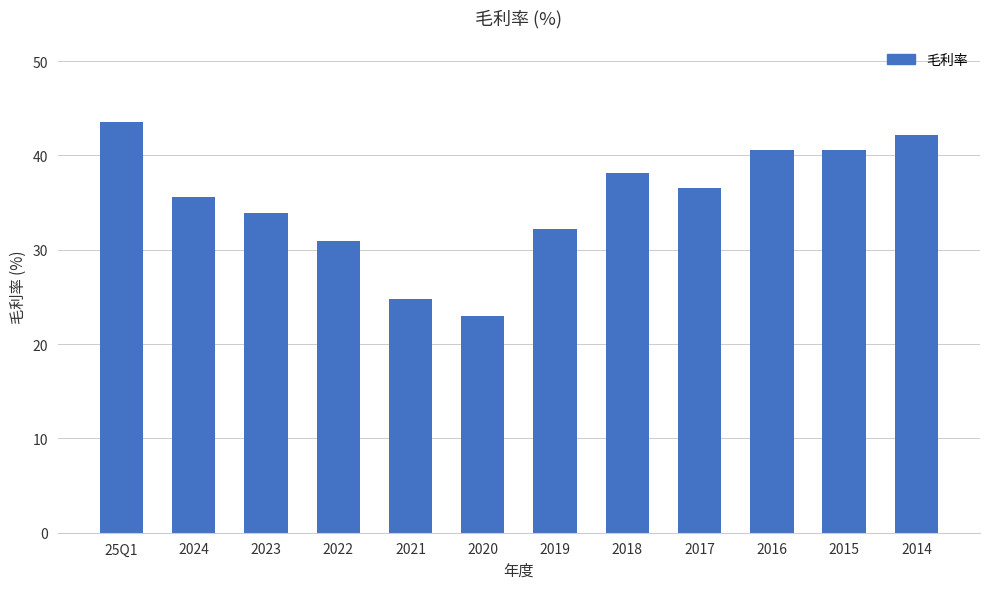

Between 2016 and 2022, which is larger?

2016